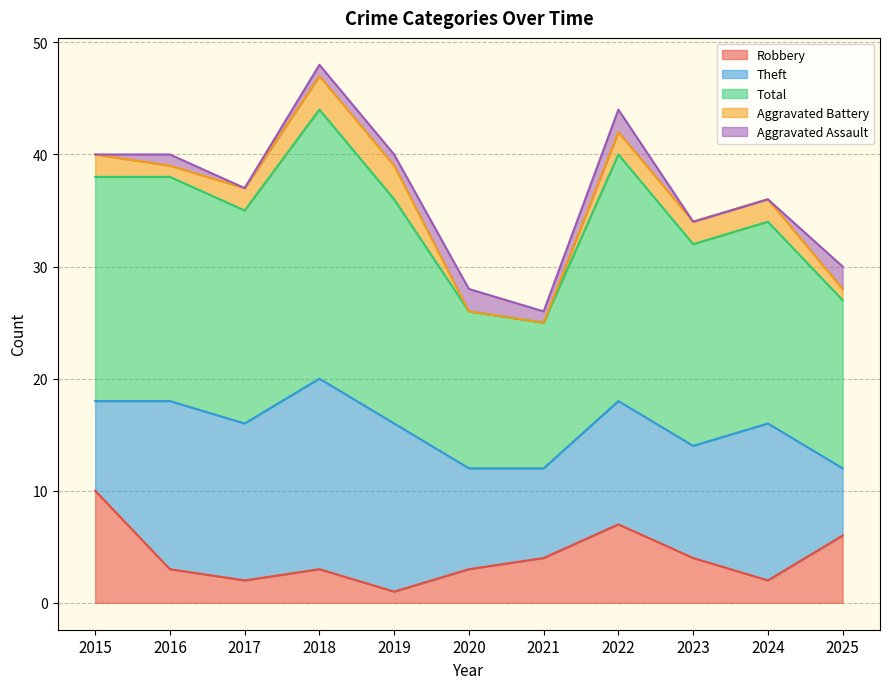

How many positive values does the Aggravated Battery series have?

9